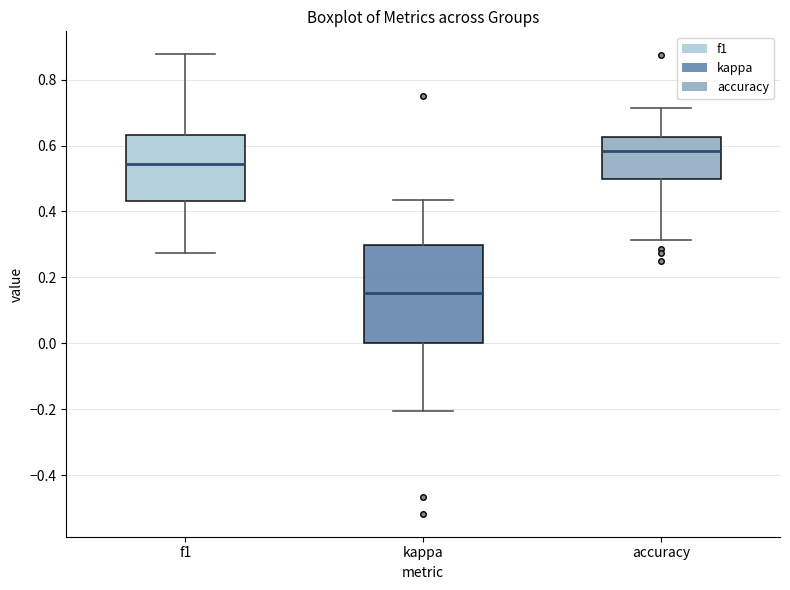

Which box's median line is the highest?

accuracy